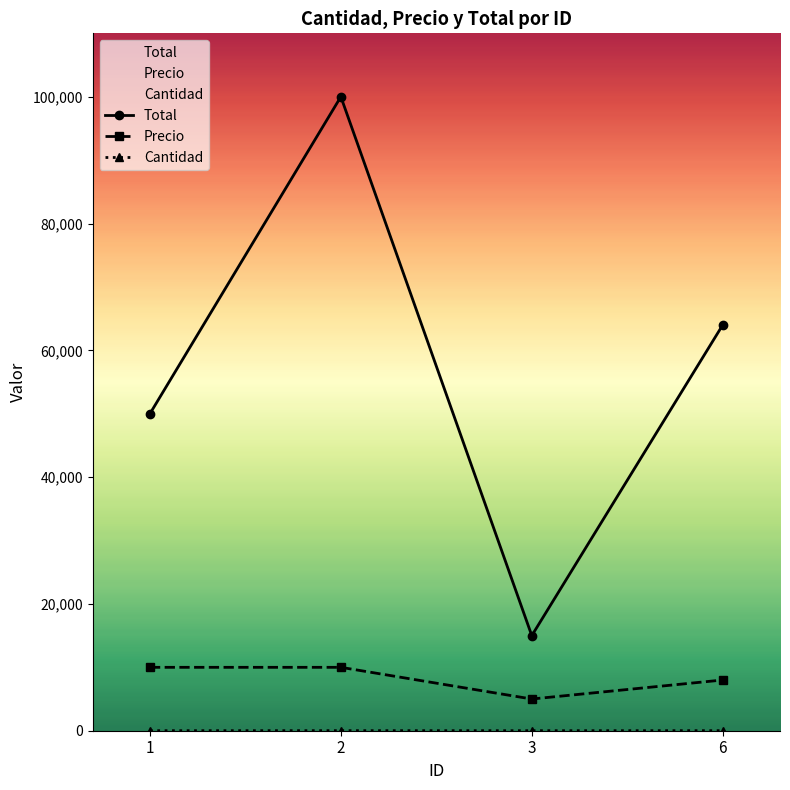

At 6, list the series in order from largest to smallest.

Total, Precio, Cantidad